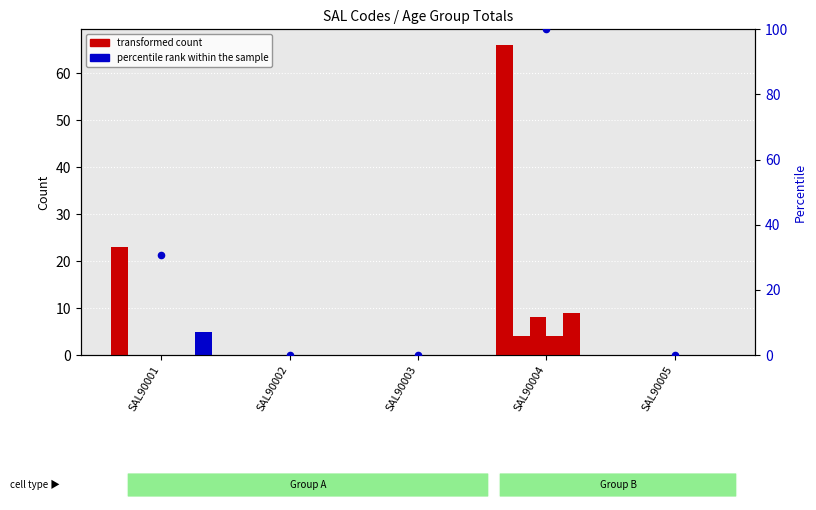

At which category is the sum across all series the highest?

SAL90004